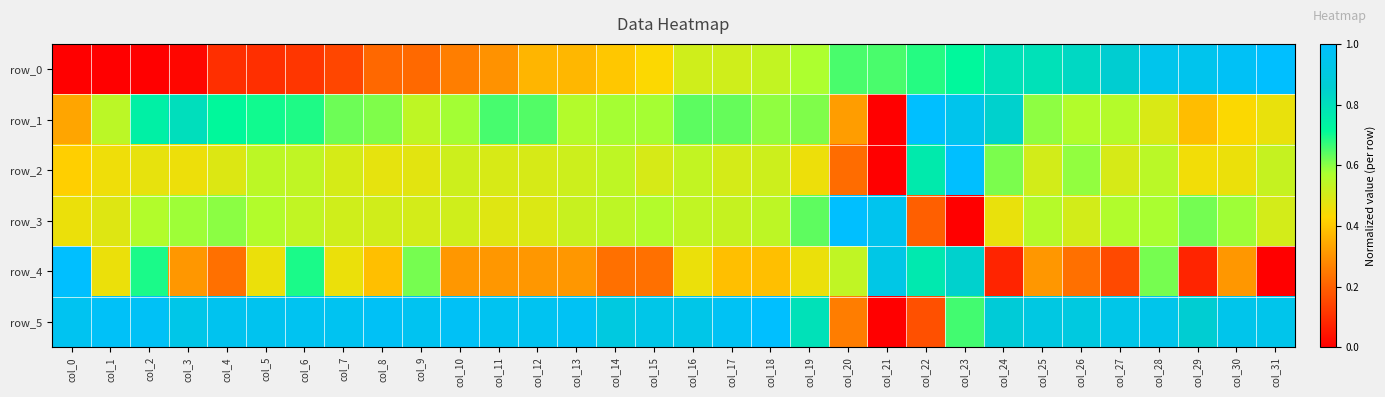

Which series changed the most between col_1 and col_23?

row_0